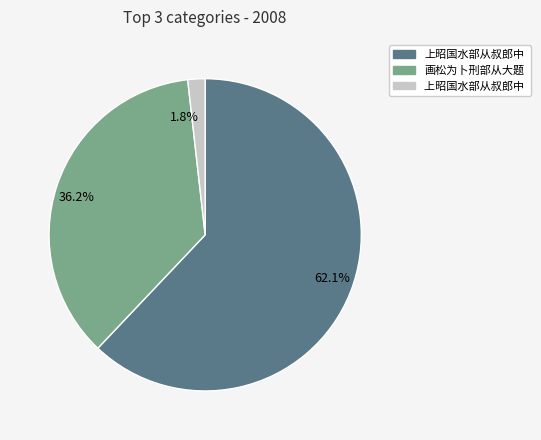

Does any single category account for the majority?

Yes